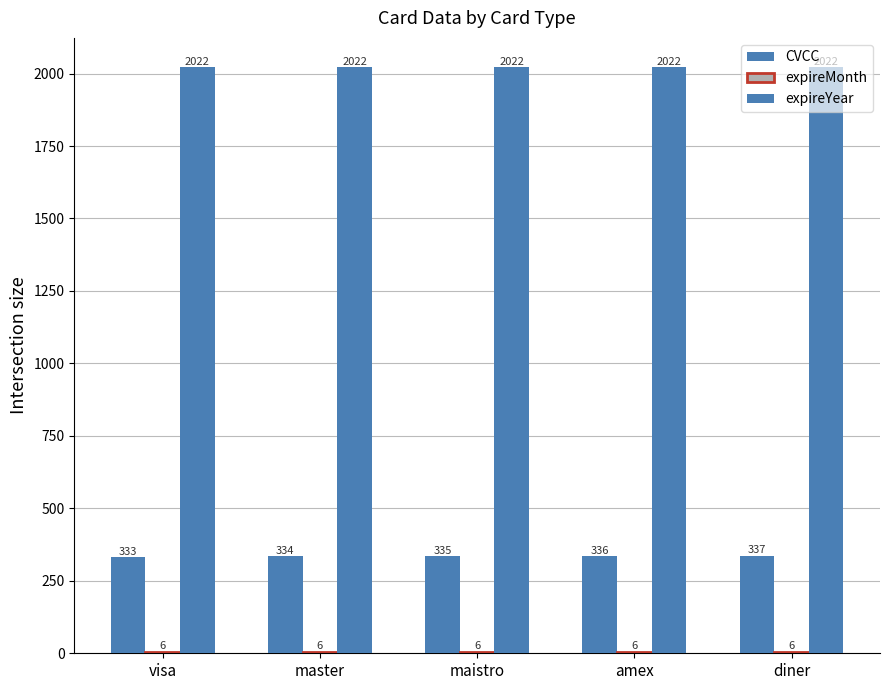

How many series are shown in this chart?

3